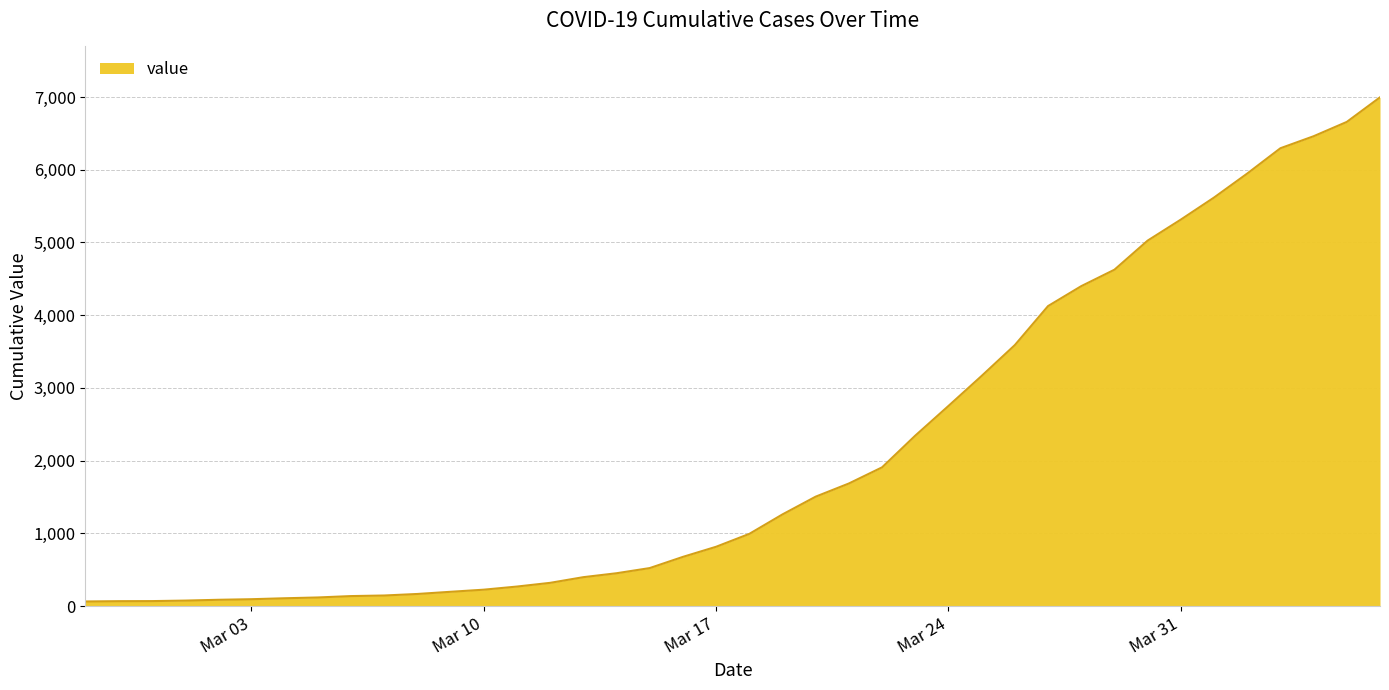

What is the greatest value displayed?

6995